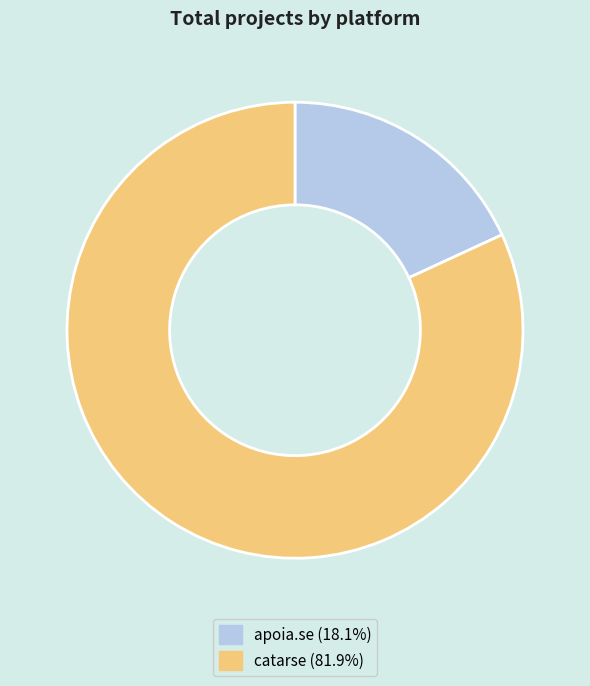

How many segments does this pie chart have?

2